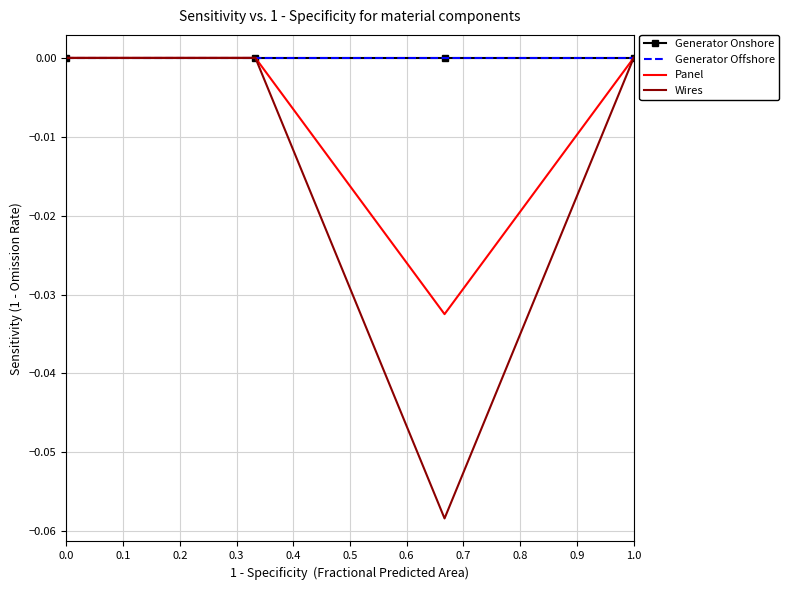

True or false: Generator Offshore and Panel intersect in this chart.

False